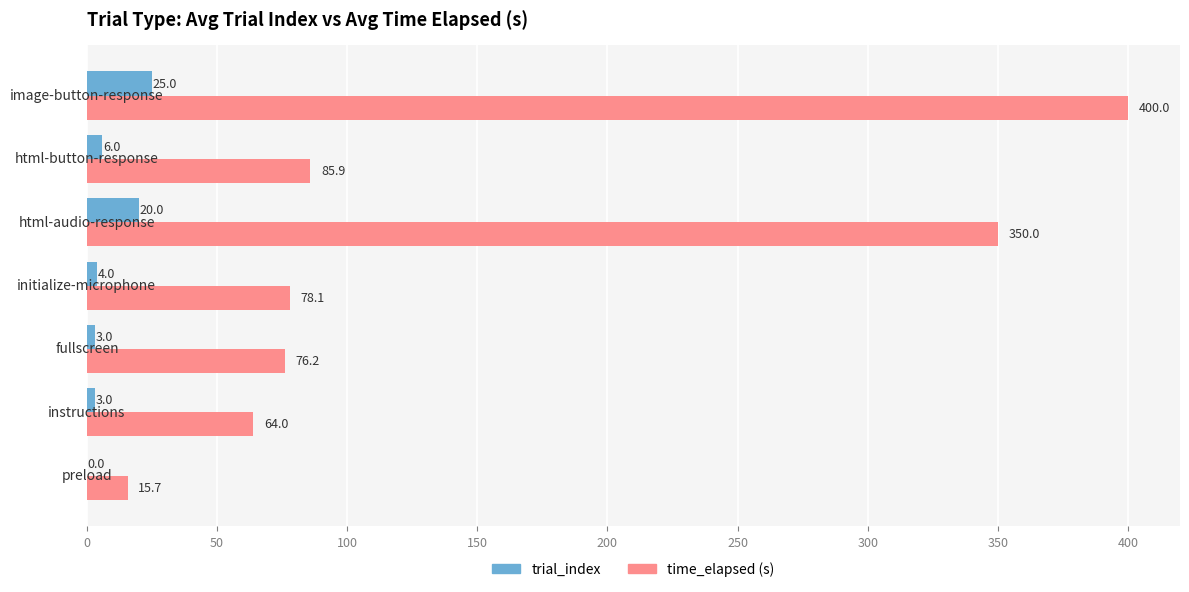

Which series has the largest total across all categories?

time_elapsed (s)